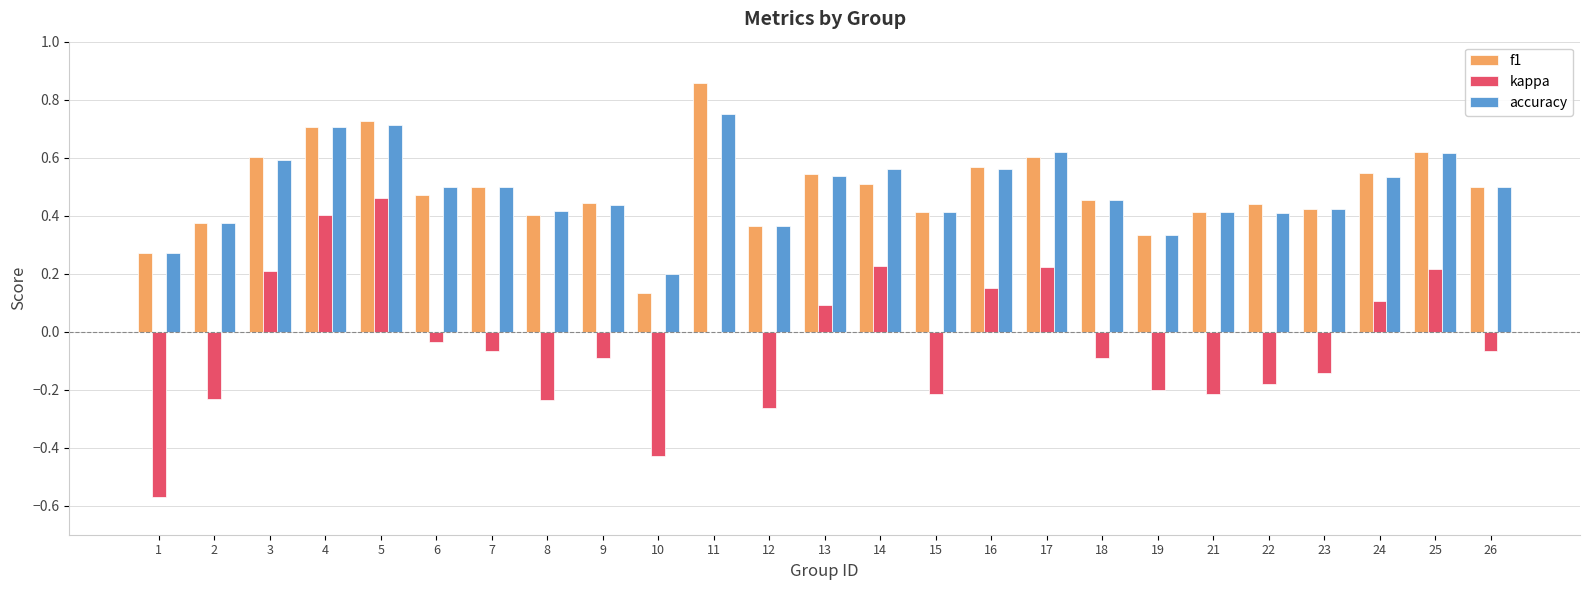

What is the sum of all accuracy values?

12.2